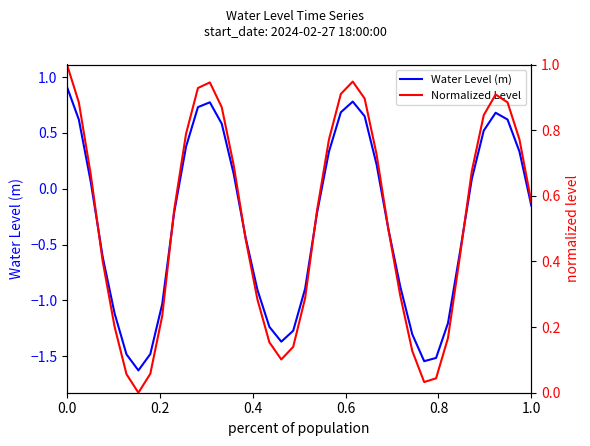

True or false: Water Level (m) has more than 2 points higher than both neighbors.

True